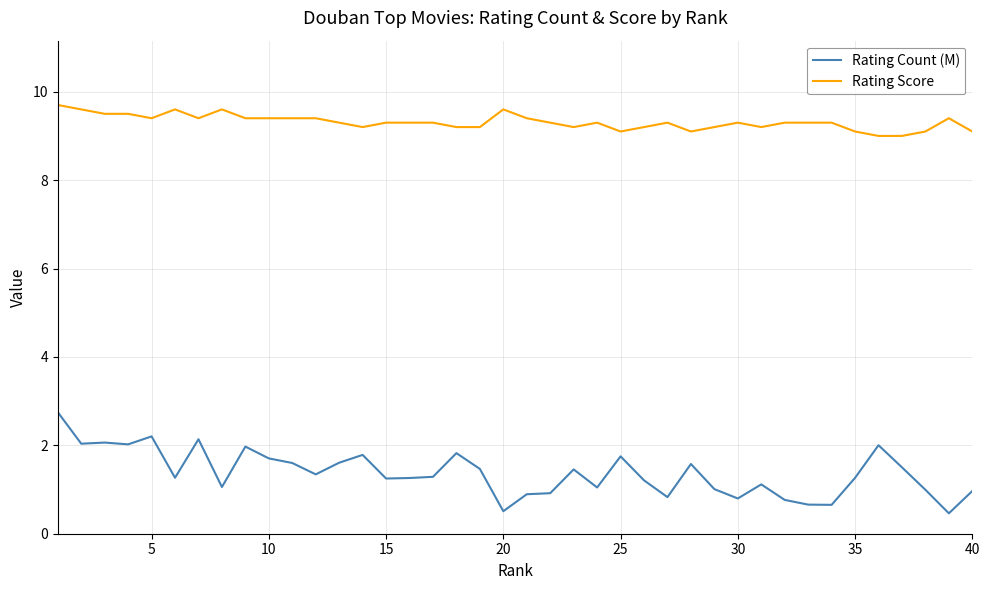

What are all the series names shown in the legend?

Rating Count (M), Rating Score